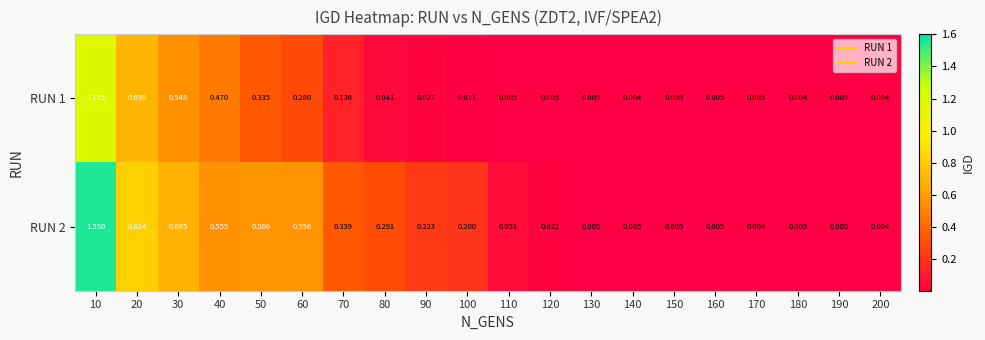

Between 100 and 160, which series saw the biggest shift?

RUN 2